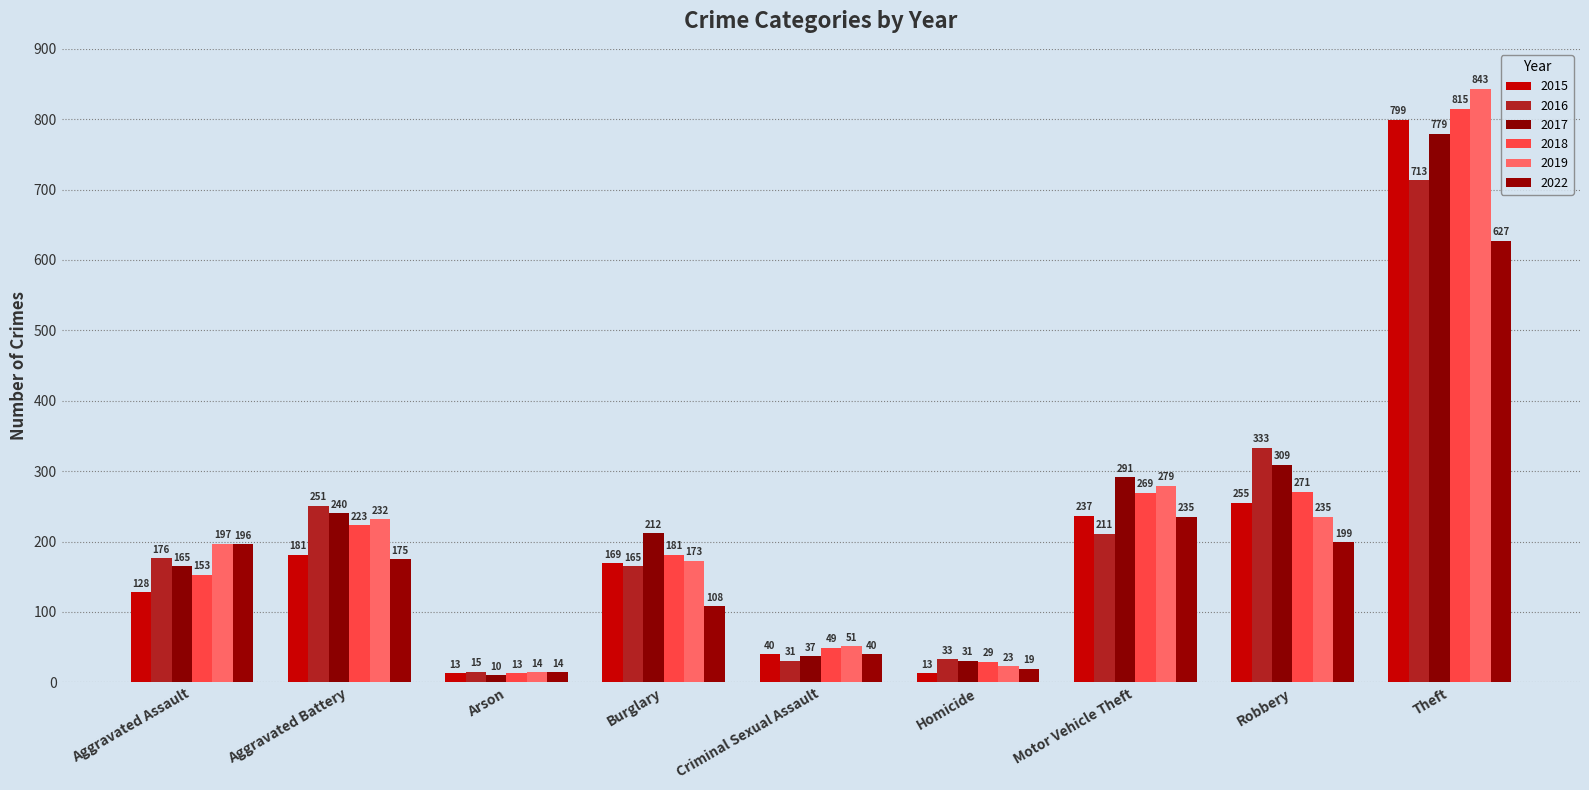

Are the bars horizontal?

No